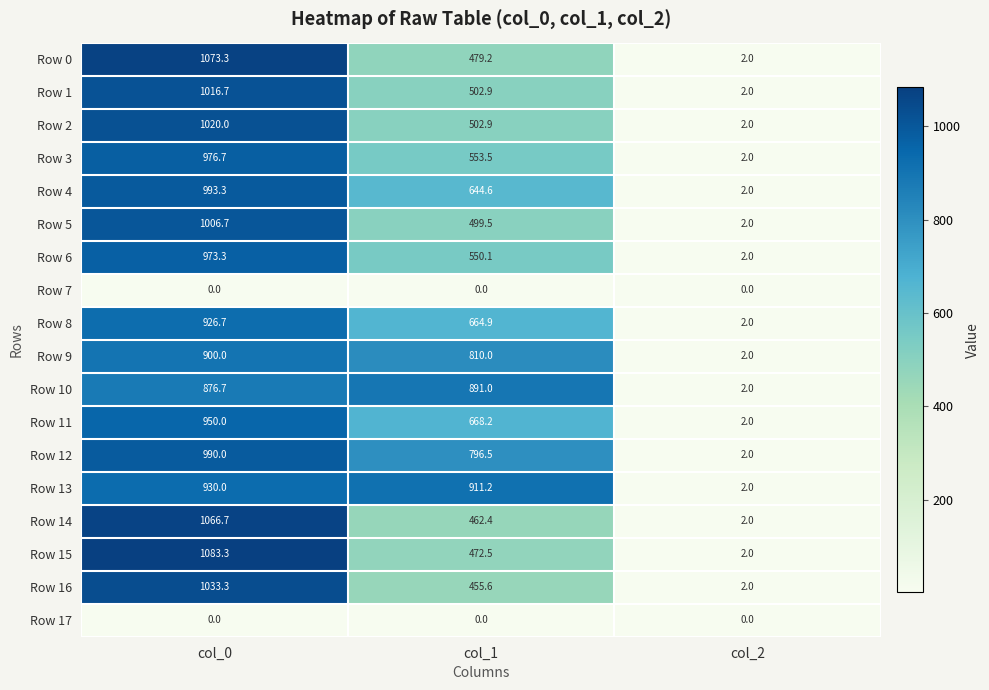

What is the difference between the maximum and second lowest values in the Row 11 series?

281.8